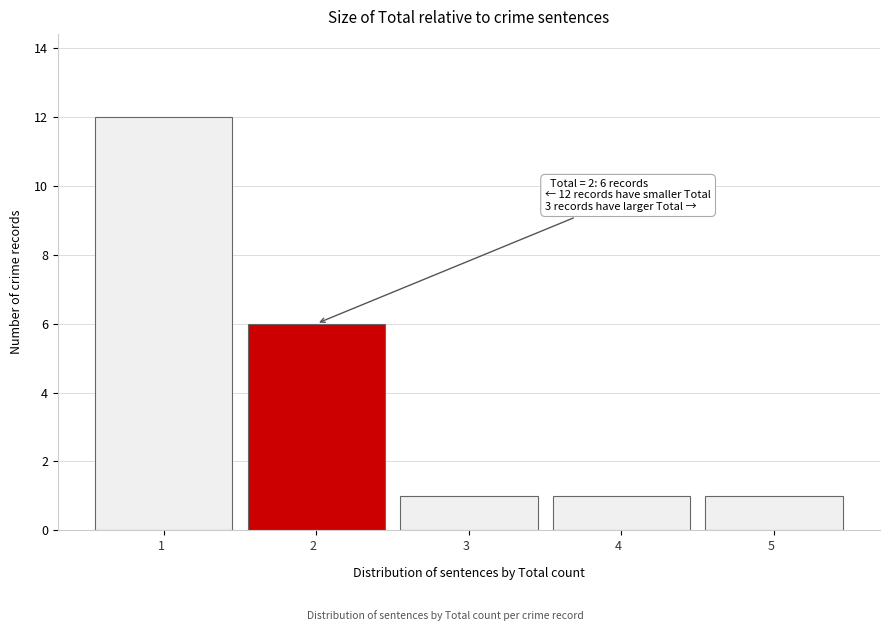

Over which range of the x-axis is the bar tallest?

0.5 to 1.5